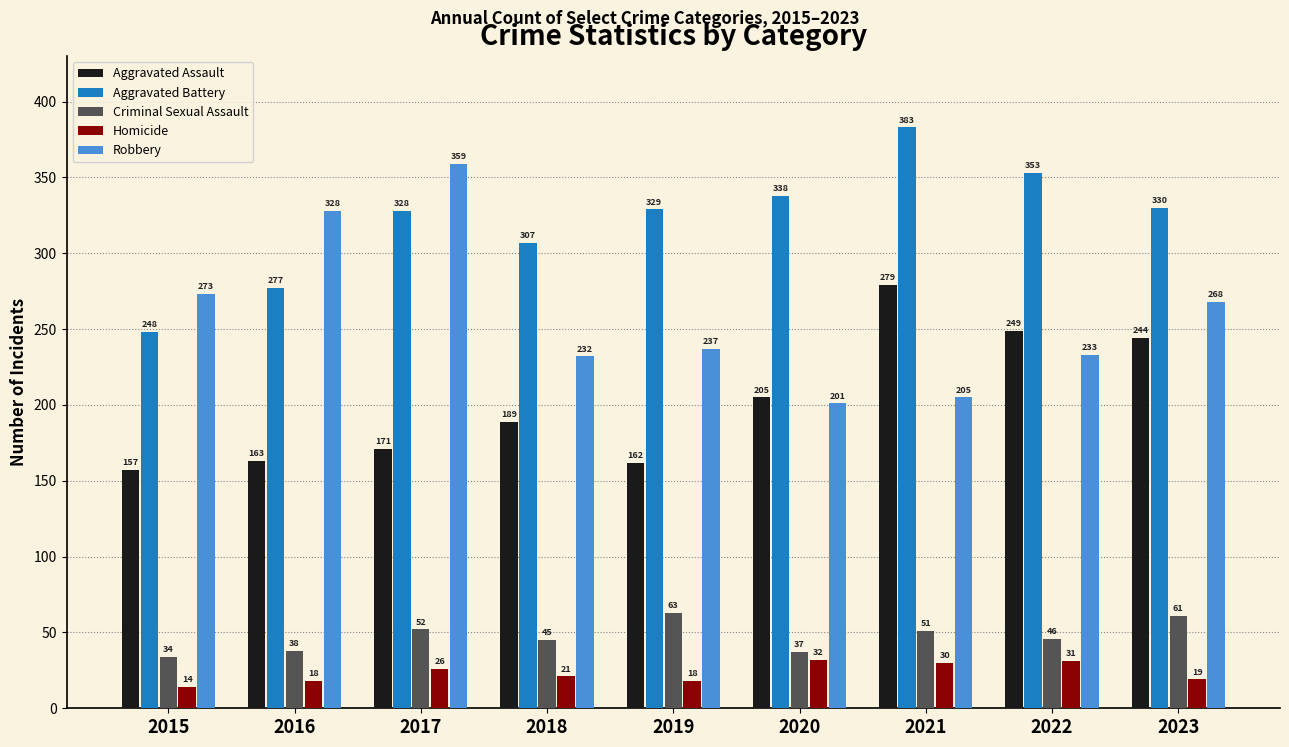

Reading left to right, transcribe all the data shown in this chart.

Aggravated Assault: 2015=157	2016=163	2017=171	2018=189	2019=162	2020=205	2021=279	2022=249	2023=244
Aggravated Battery: 2015=248	2016=277	2017=328	2018=307	2019=329	2020=338	2021=383	2022=353	2023=330
Criminal Sexual Assault: 2015=34	2016=38	2017=52	2018=45	2019=63	2020=37	2021=51	2022=46	2023=61
Homicide: 2015=14	2016=18	2017=26	2018=21	2019=18	2020=32	2021=30	2022=31	2023=19
Robbery: 2015=273	2016=328	2017=359	2018=232	2019=237	2020=201	2021=205	2022=233	2023=268